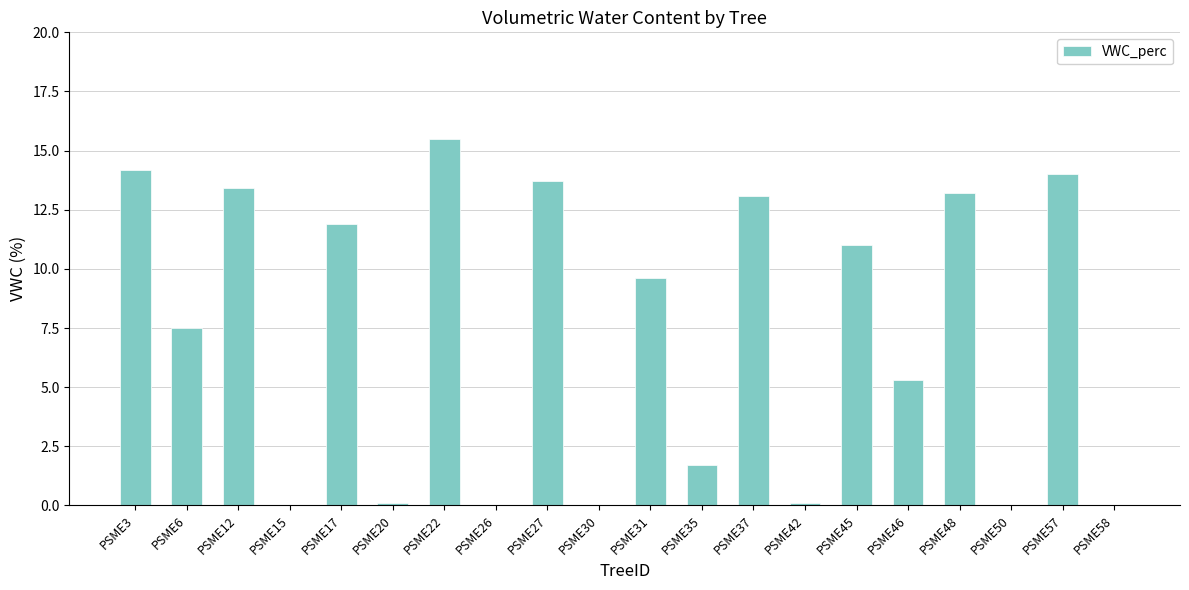

What is the sum of all values?

144.3